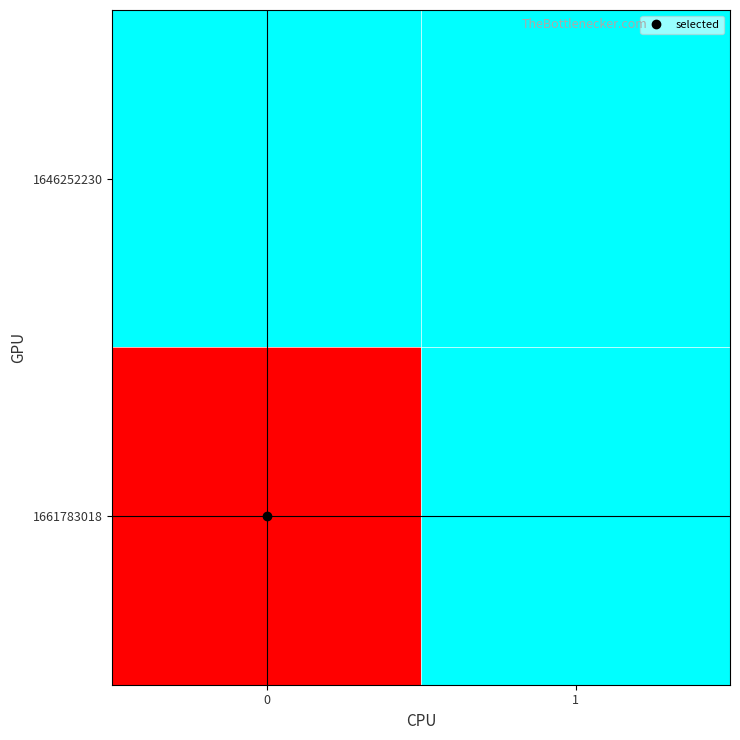

Count the number of categories in the chart.

2